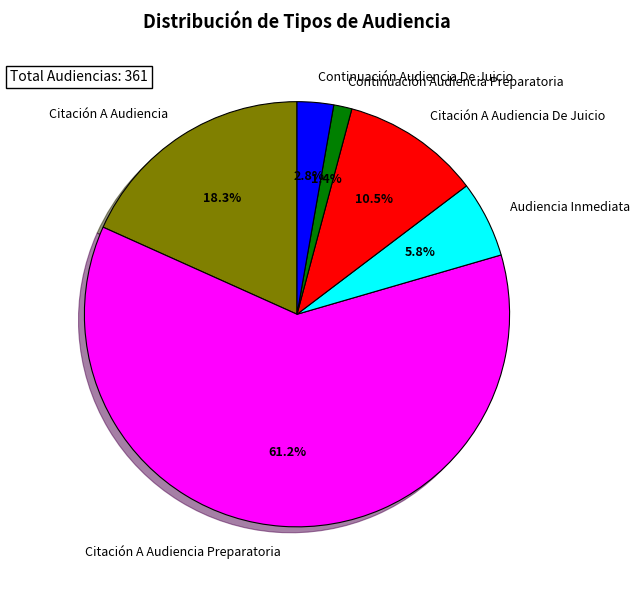

To the nearest percent, what is the average slice percentage?

17%